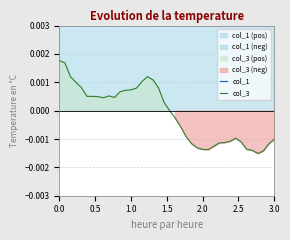

Which series has the largest total across all categories?

col_1